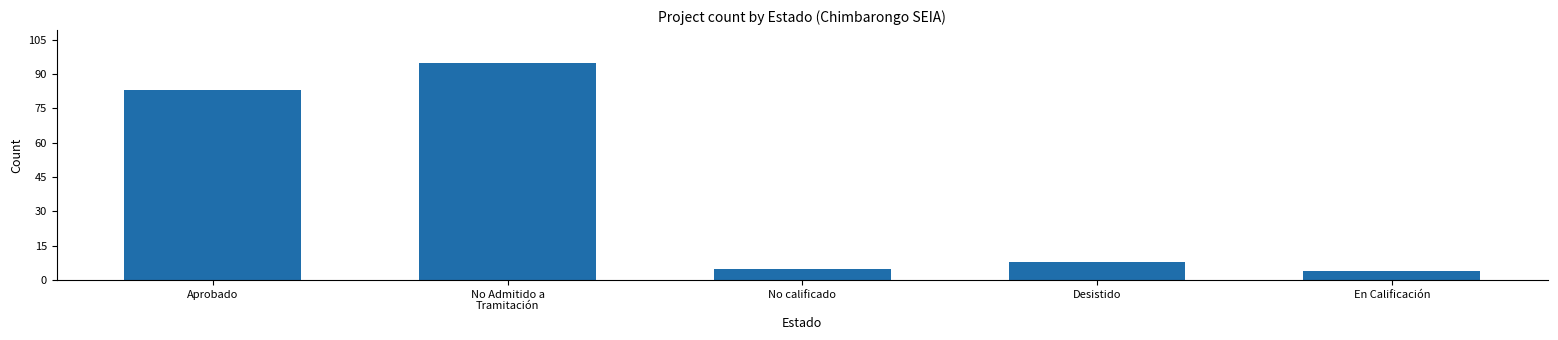

True or false: the data shows 3 at Desistido.

False